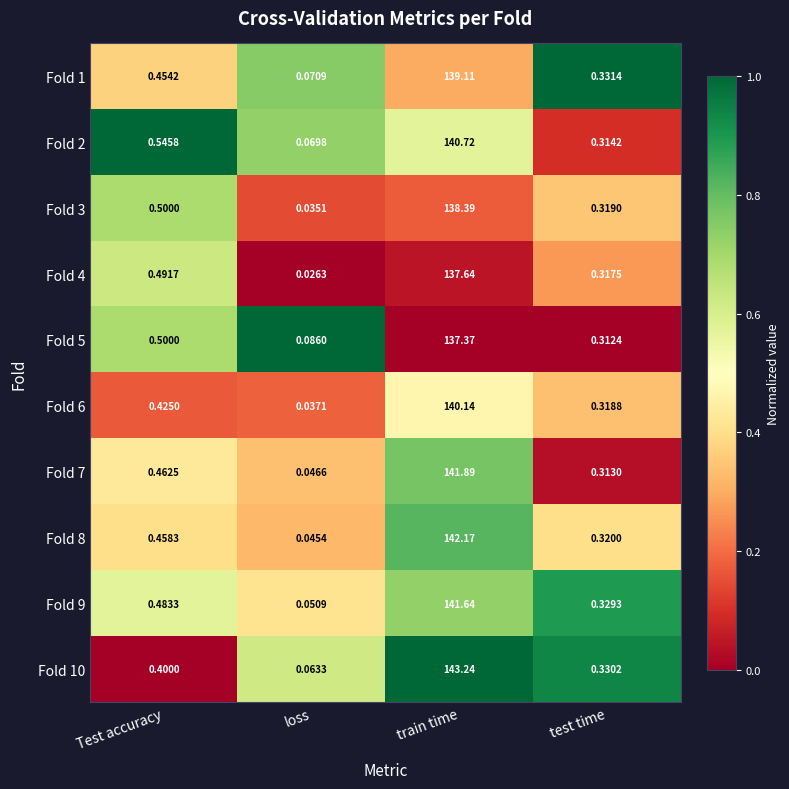

At which label does Fold 3 reach its minimum?

loss